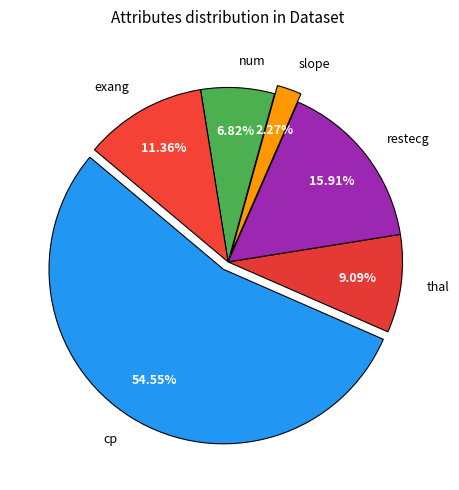

What is the smallest slice in the pie chart?

slope